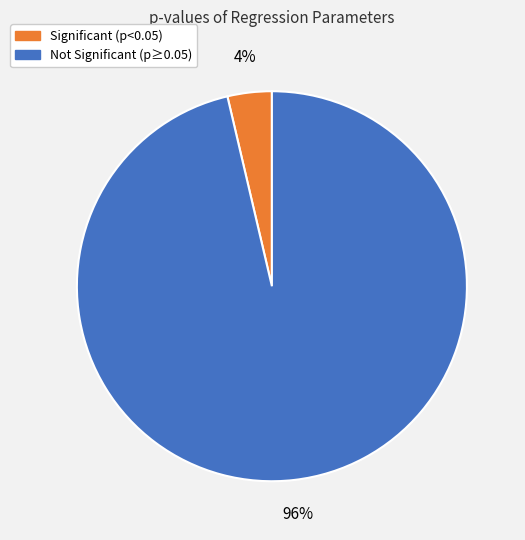

Is there any slice that represents more than half of the pie?

Yes